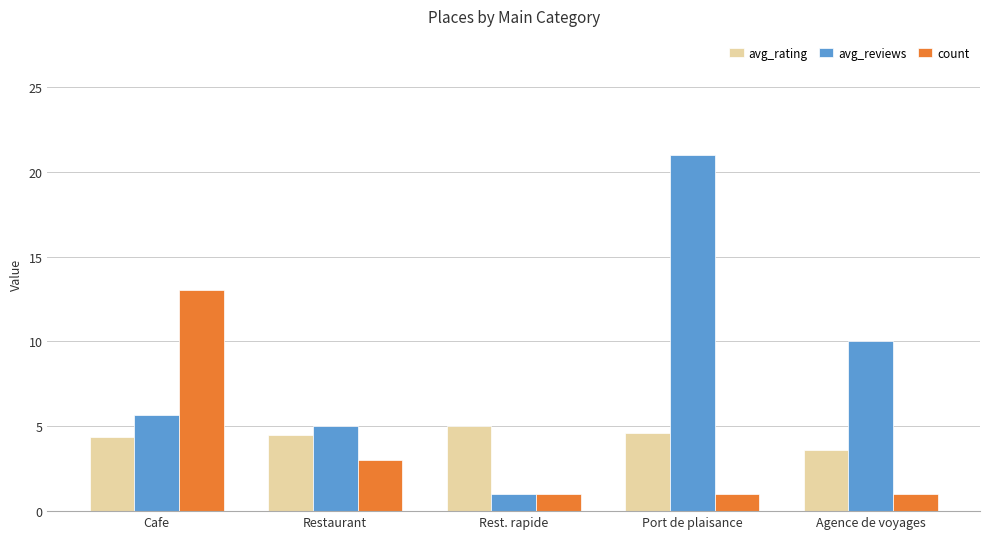

At how many categories does at least one series exceed 7?

3